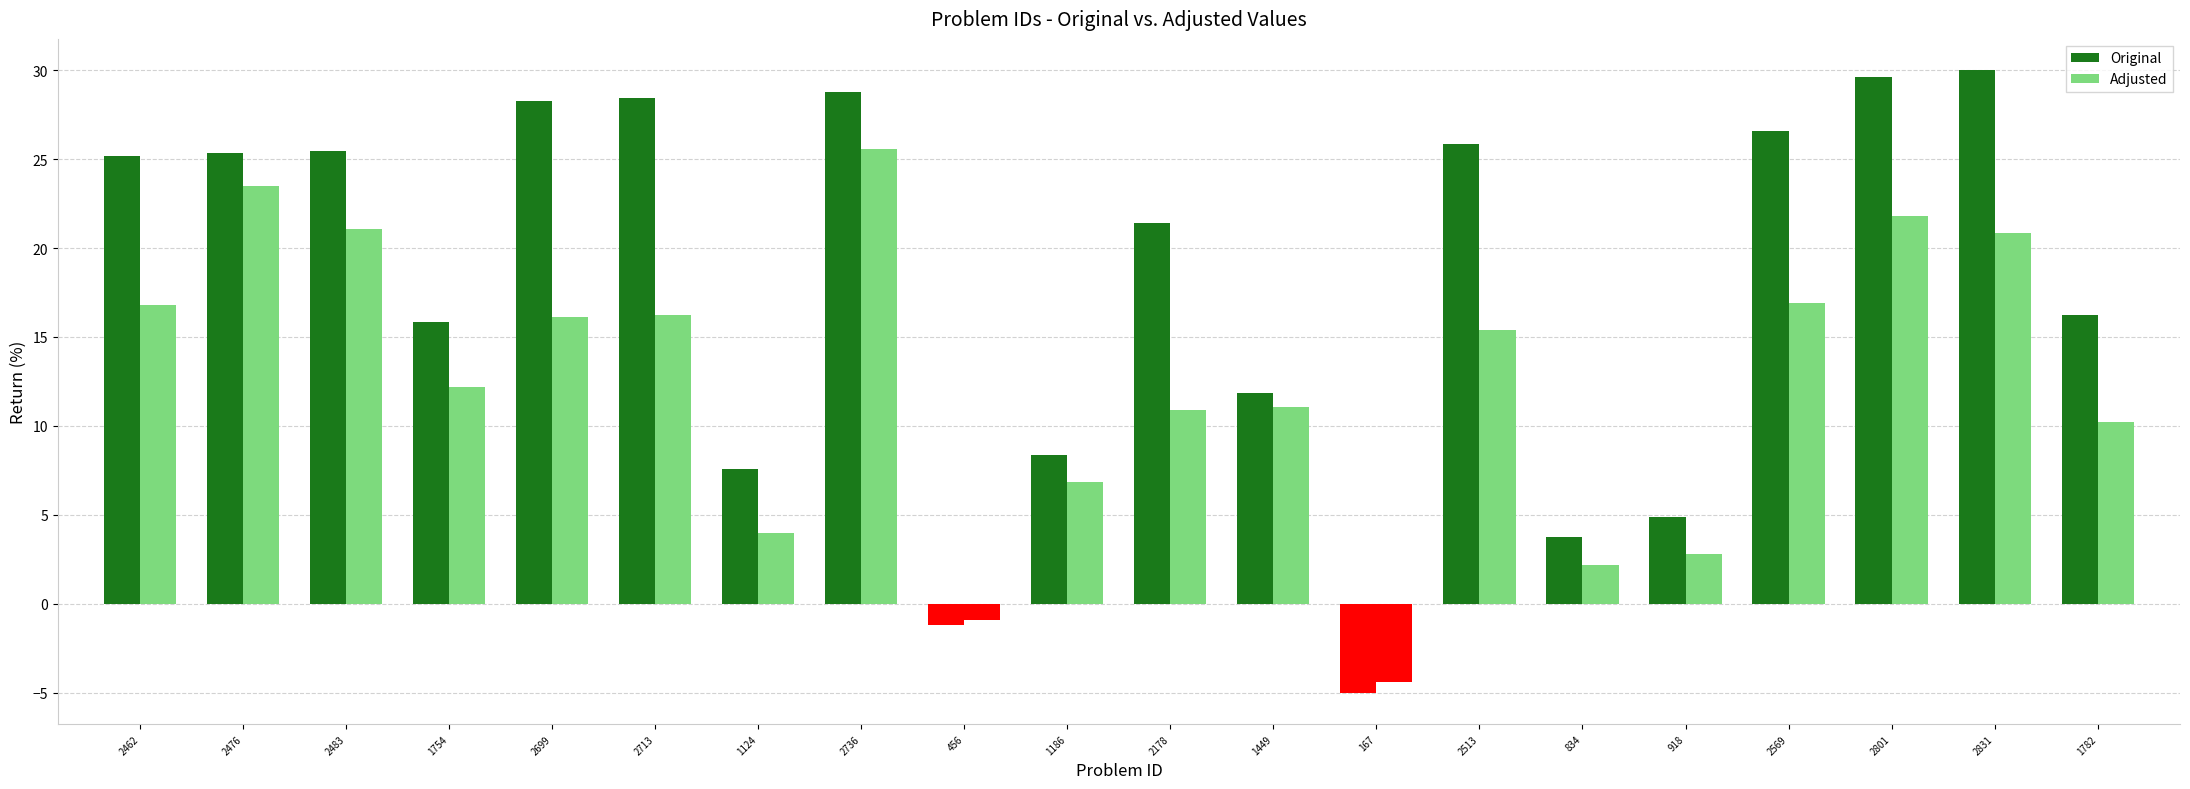

Is the value of Adjusted at 1782 greater than the value of Original at 167?

Yes